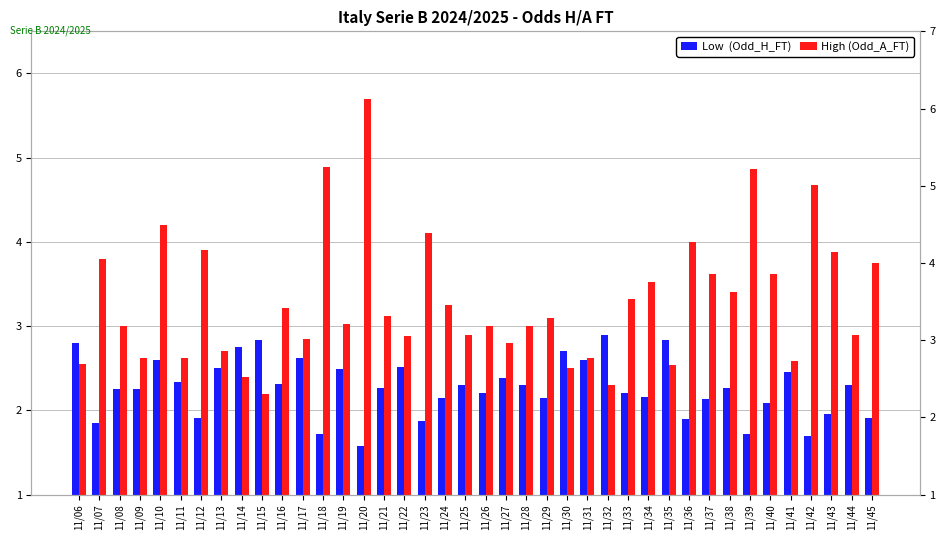

How many bars are there in total?

80